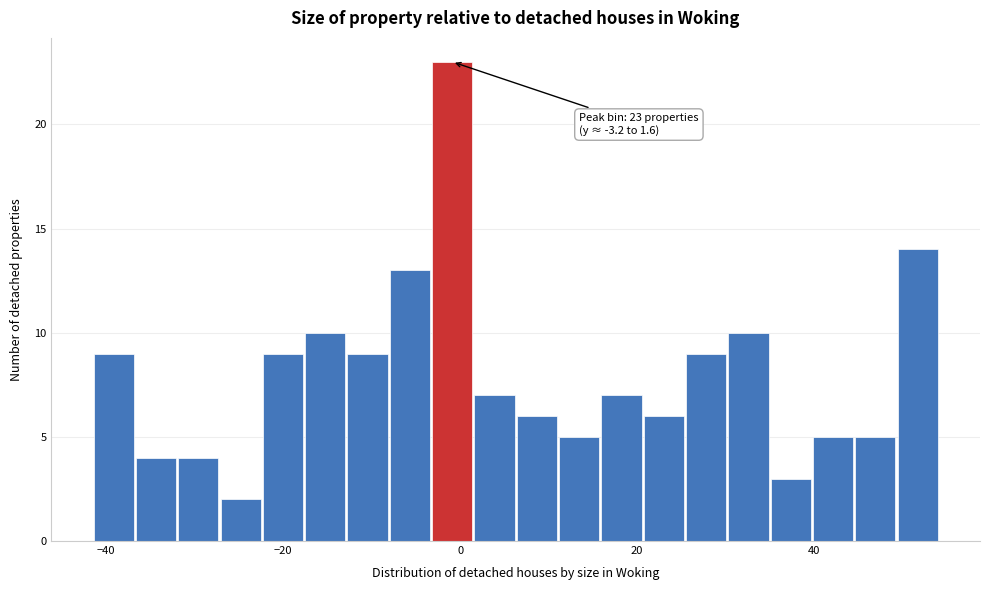

Read against the x-axis, roughly where is the centre of the tallest bar?

0